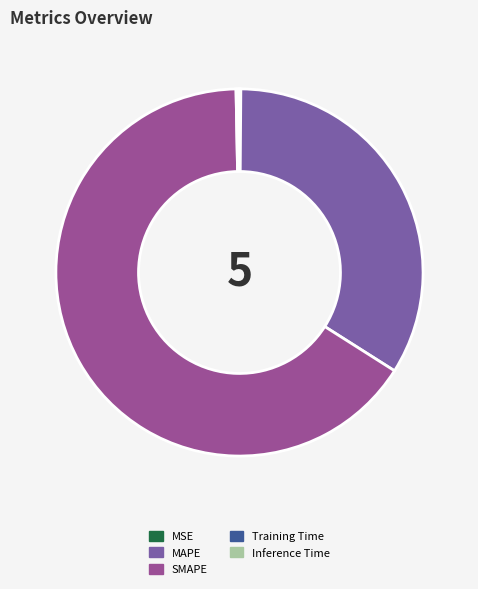

To the nearest percent, what is the combined percentage of MSE and SMAPE?

66%